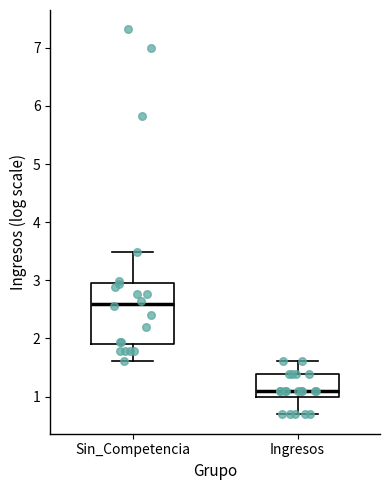

Reading left to right, transcribe this box plot: for each box, give where its median line is, the range the box spans, and where its two whiskers end, as read against the y-axis. The values are not printed on the chart, so give them approximately, as read against the axis.

Sin_Competencia: median 2.6, box 1.9 to 3.0, whiskers 1.6 to 3.5
Ingresos: median 1.1, box 1.0 to 1.4, whiskers 0.7 to 1.6